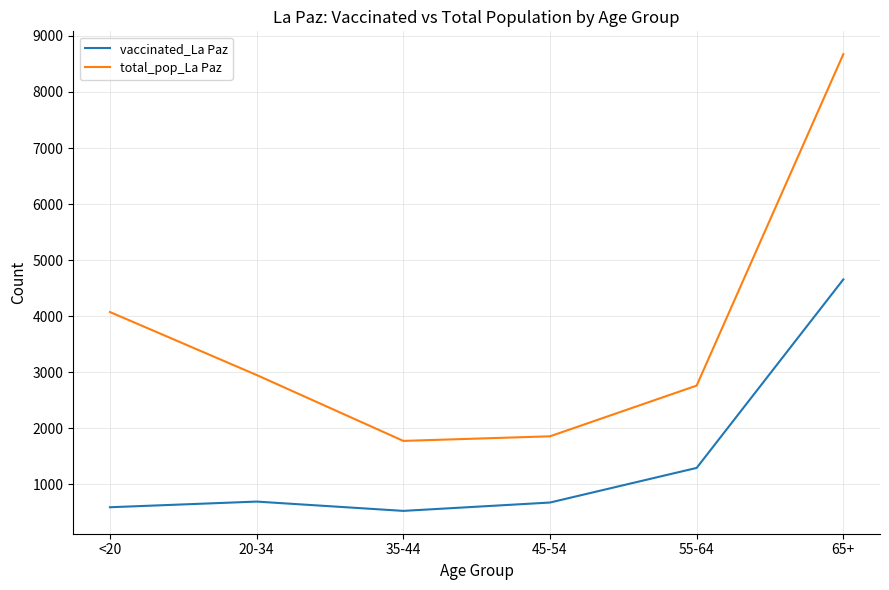

Rank the categories by total_pop_La Paz value from highest to lowest.

65+, <20, 20-34, 55-64, 45-54, 35-44